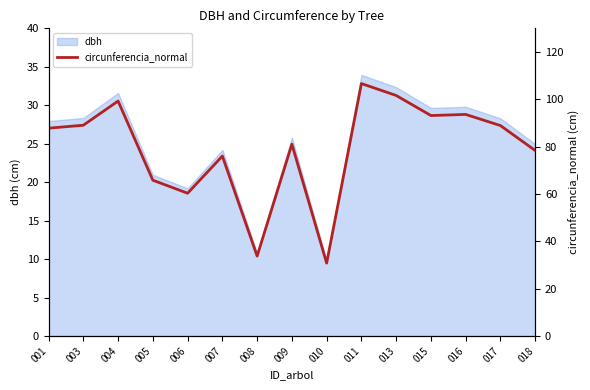

True or false: dbh has a value of 24.2 at 007.

True